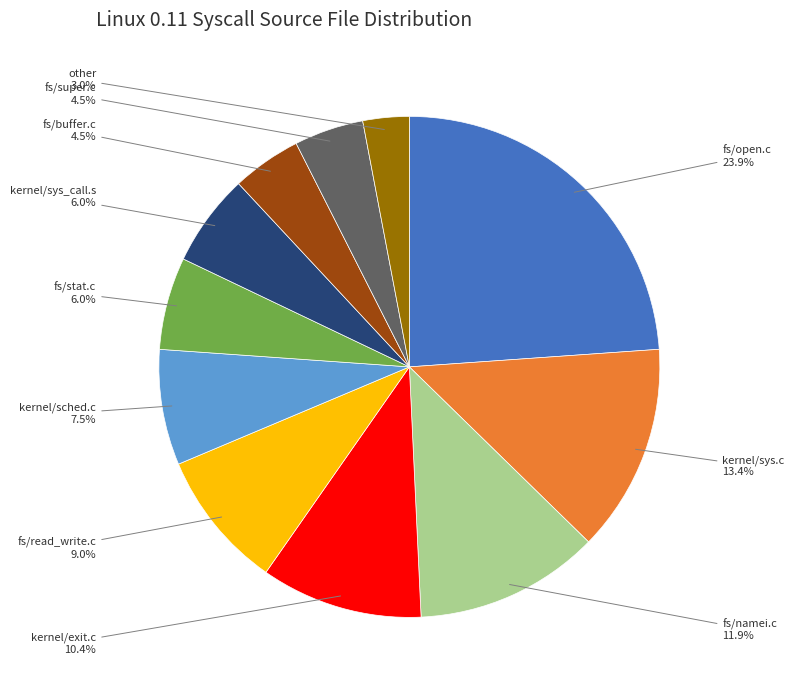

Is there any slice that represents more than half of the pie?

No